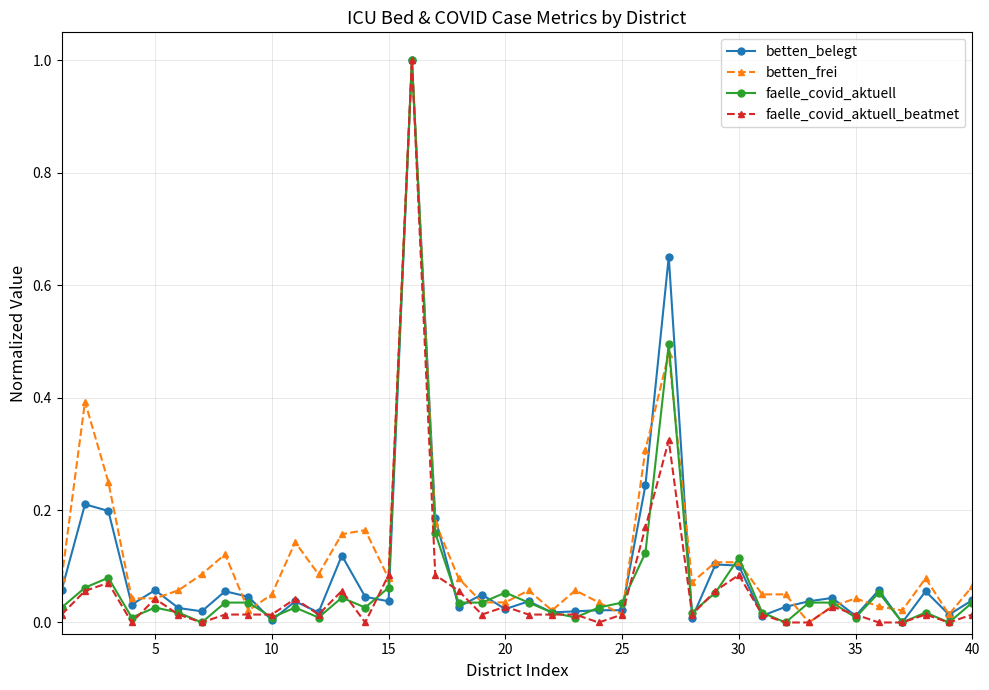

Rank the series by their average value, from lowest to highest.

faelle_covid_aktuell_beatmet, faelle_covid_aktuell, betten_belegt, betten_frei